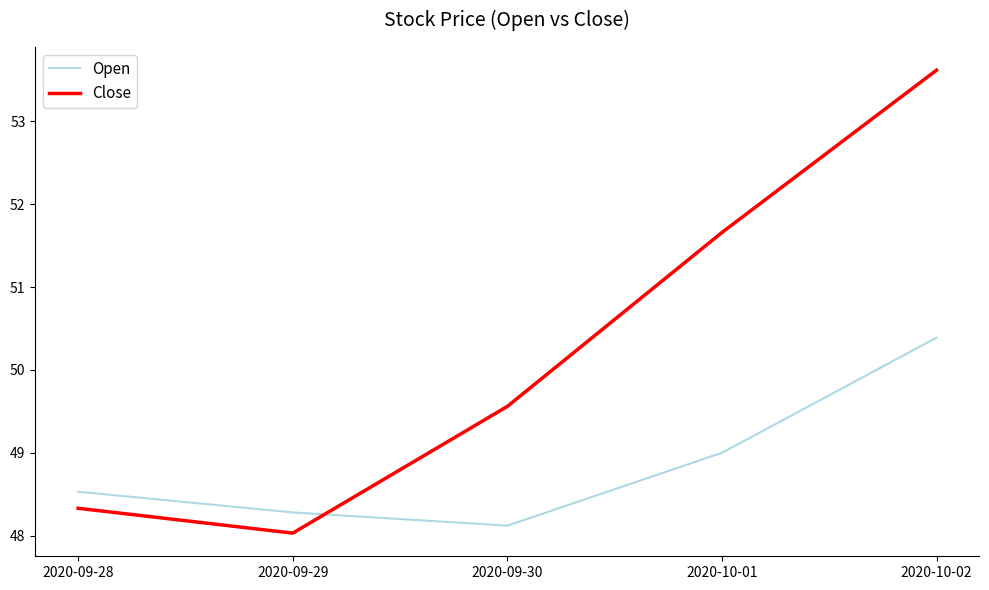

At which category is the sum across all series the highest?

2020-10-02